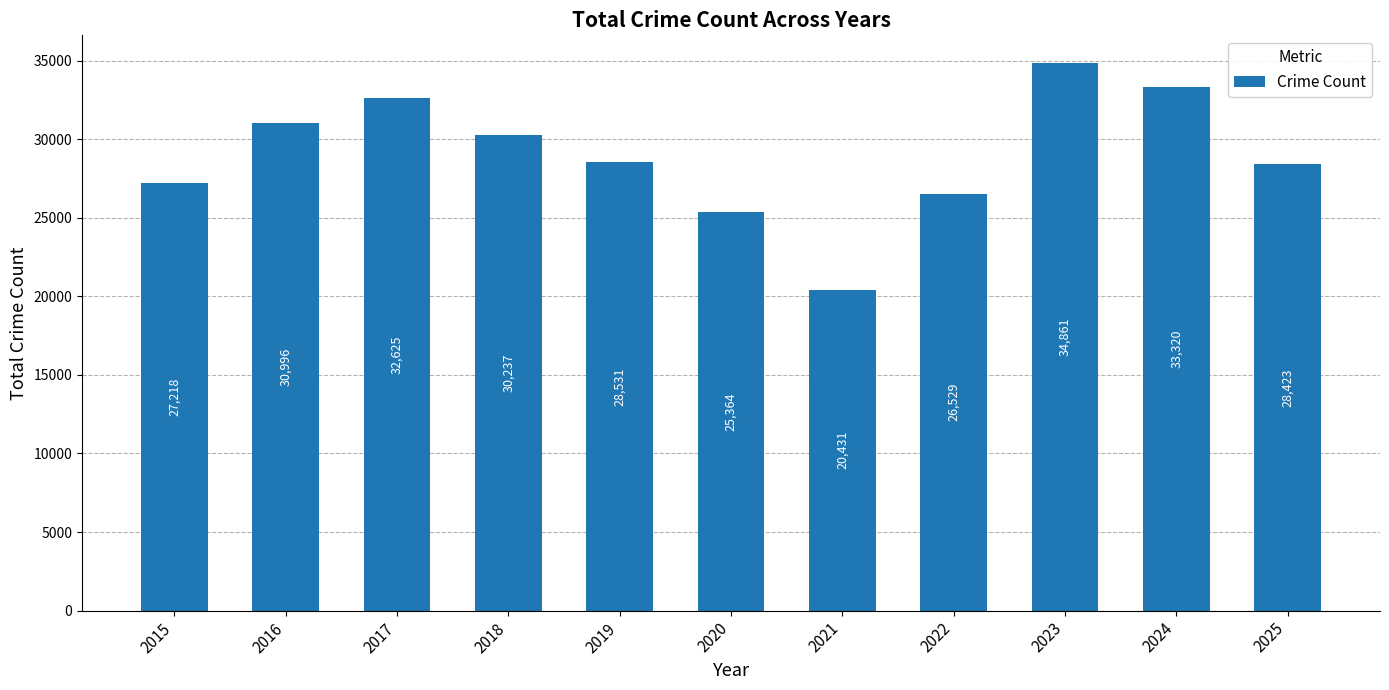

List the labels in order of value, largest first.

2023, 2024, 2017, 2016, 2018, 2019, 2025, 2015, 2022, 2020, 2021